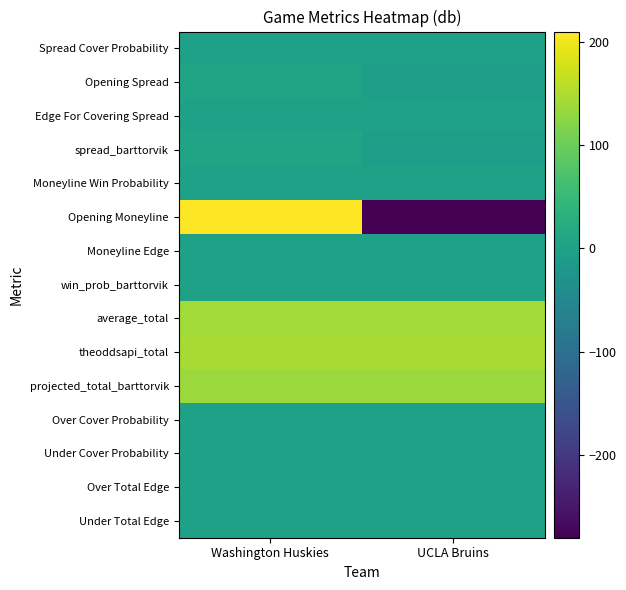

Which has a higher value, UCLA Bruins or Washington Huskies?

UCLA Bruins